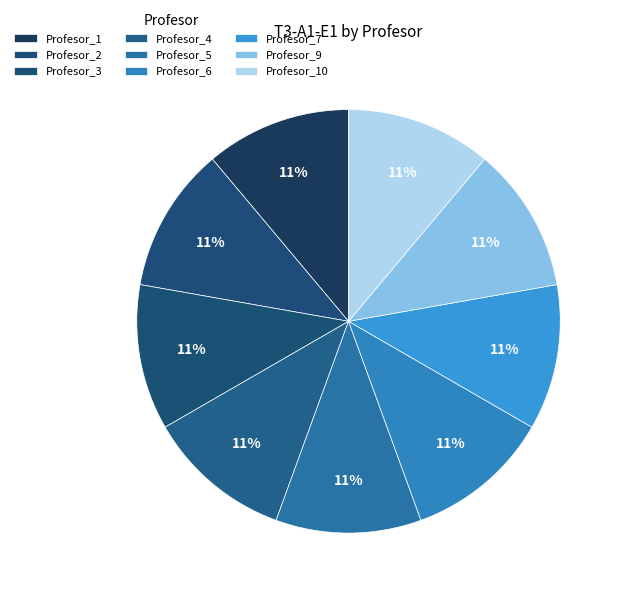

Is there a majority slice in this chart?

No